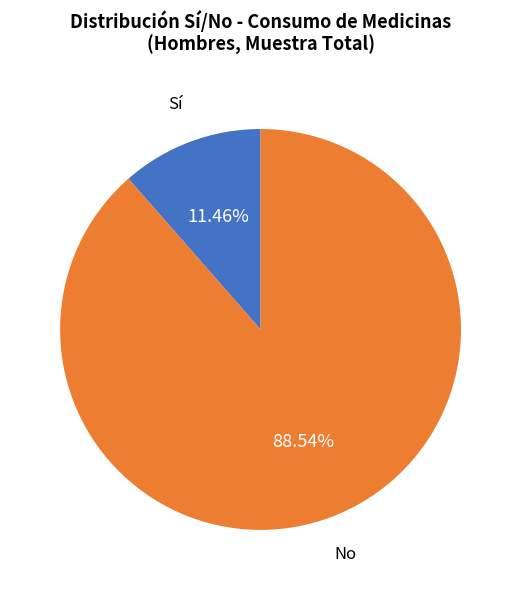

How many segments does this pie chart have?

2